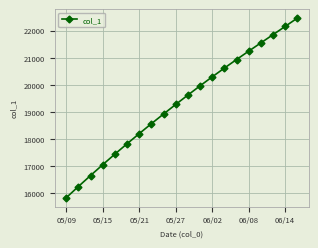

What is the difference between the second highest and minimum values?

6310.6